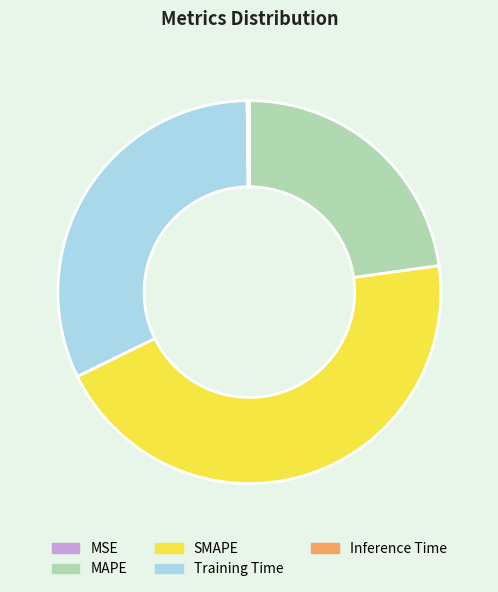

Which slice is the largest?

SMAPE